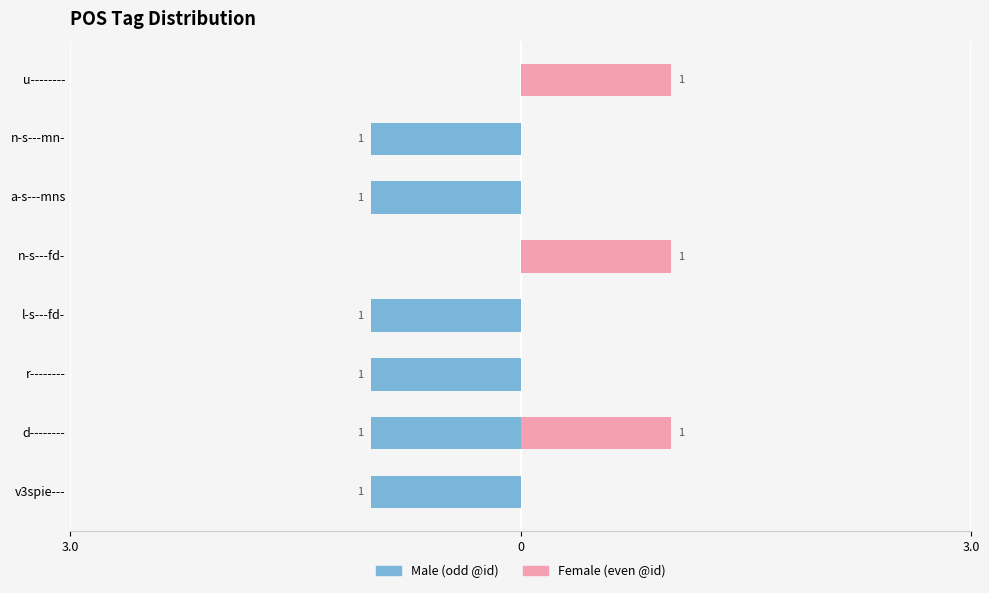

The Male series shows -1 at l-s---fd-. True or false?

False